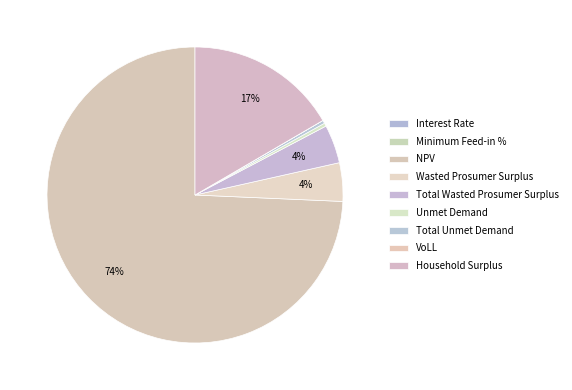

Does Wasted Prosumer Surplus represent more than half of the total?

No